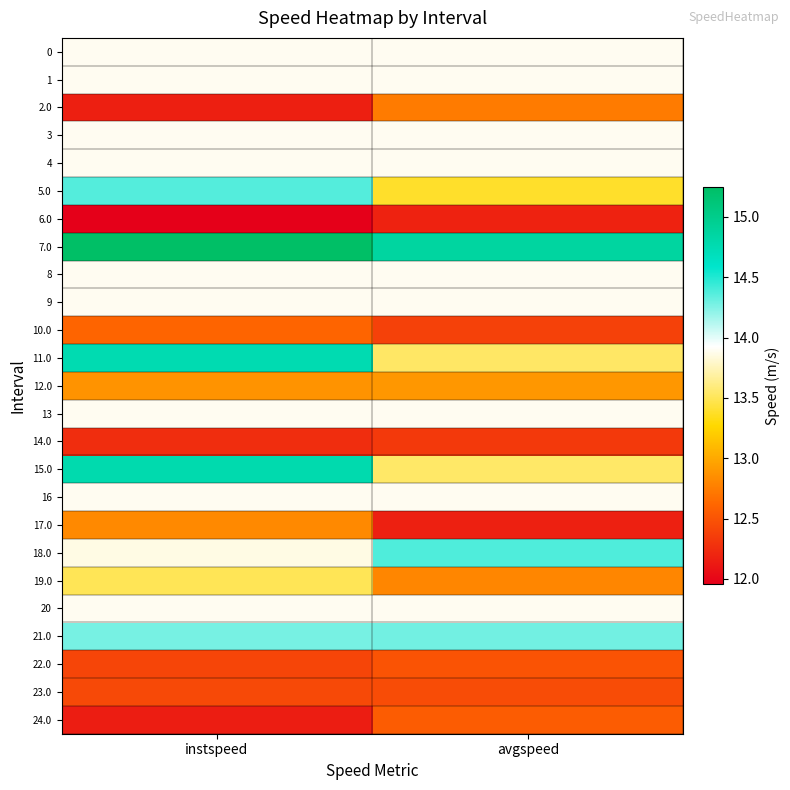

Count the number of categories in the chart.

2